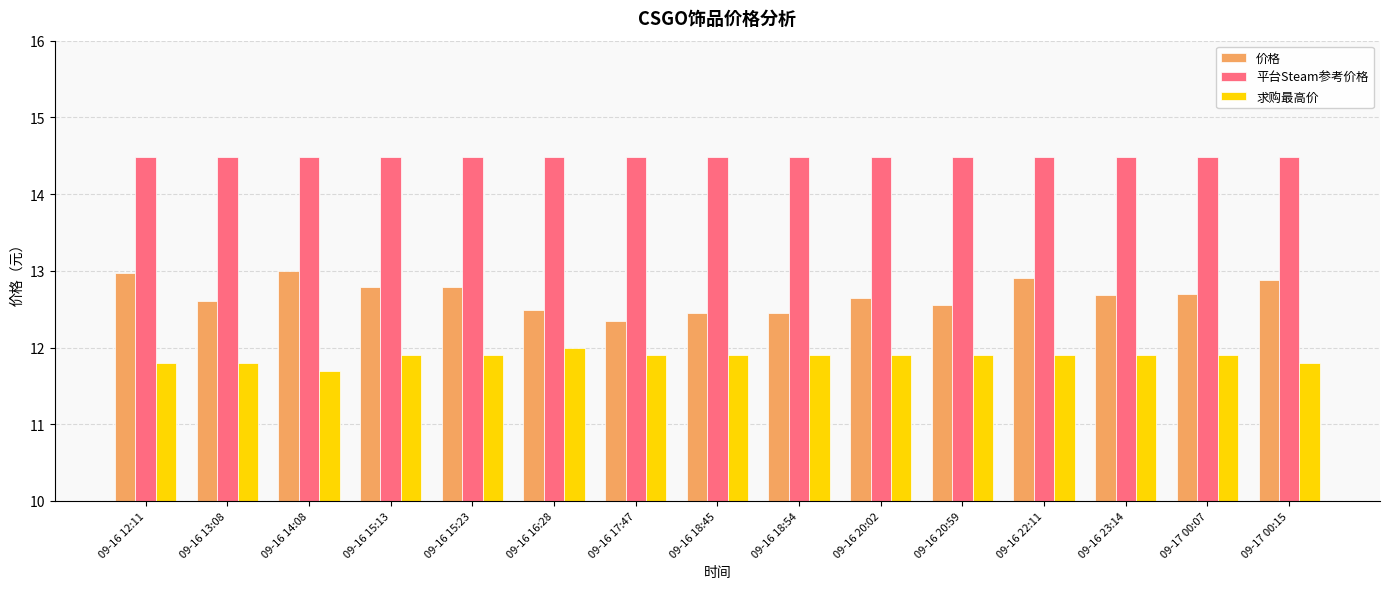

Rank the series at 09-16 17:47 from lowest to highest value.

求购最高价, 价格, 平台Steam参考价格